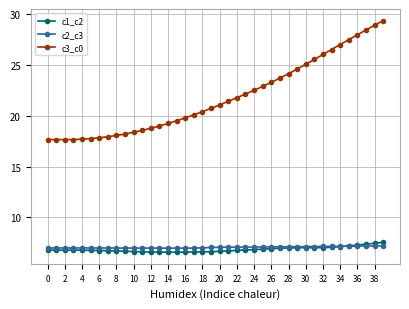

How many lines are shown in the chart?

3